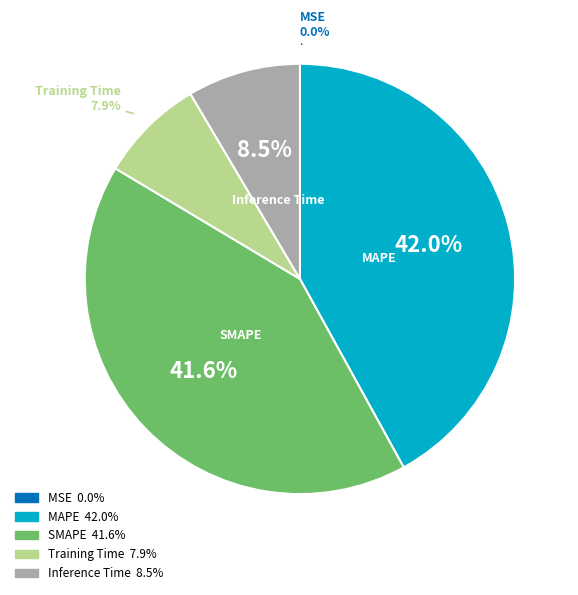

How much of the chart is everything except SMAPE?

58.4%